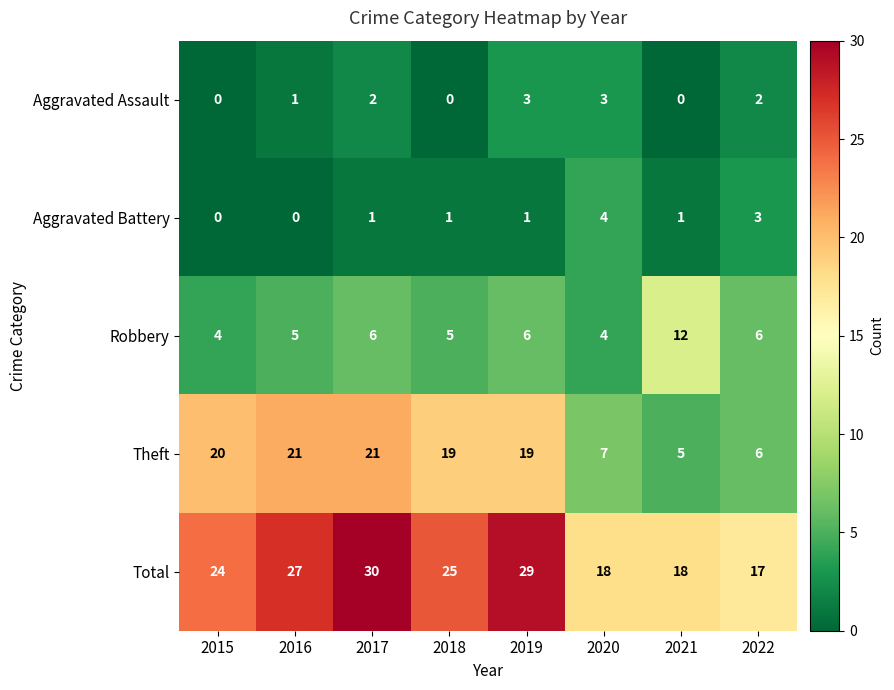

Count the number of categories in the chart.

8